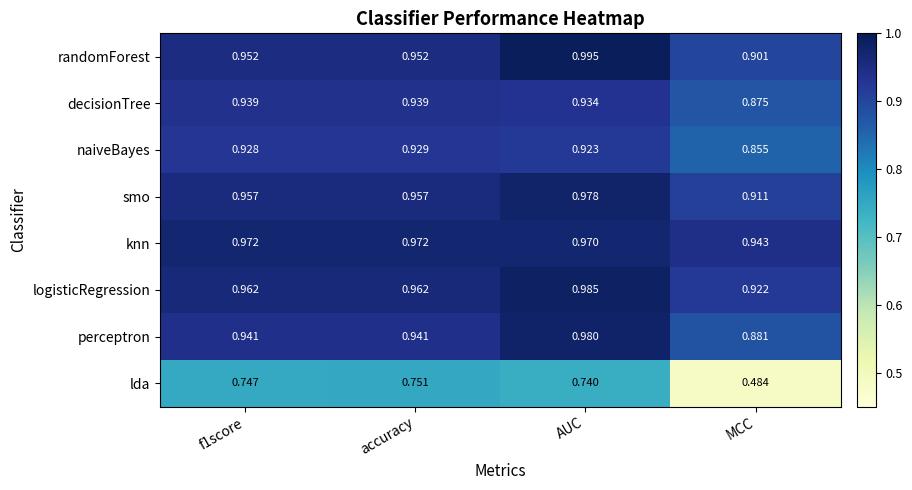

Which label corresponds to the largest value in the chart?

AUC